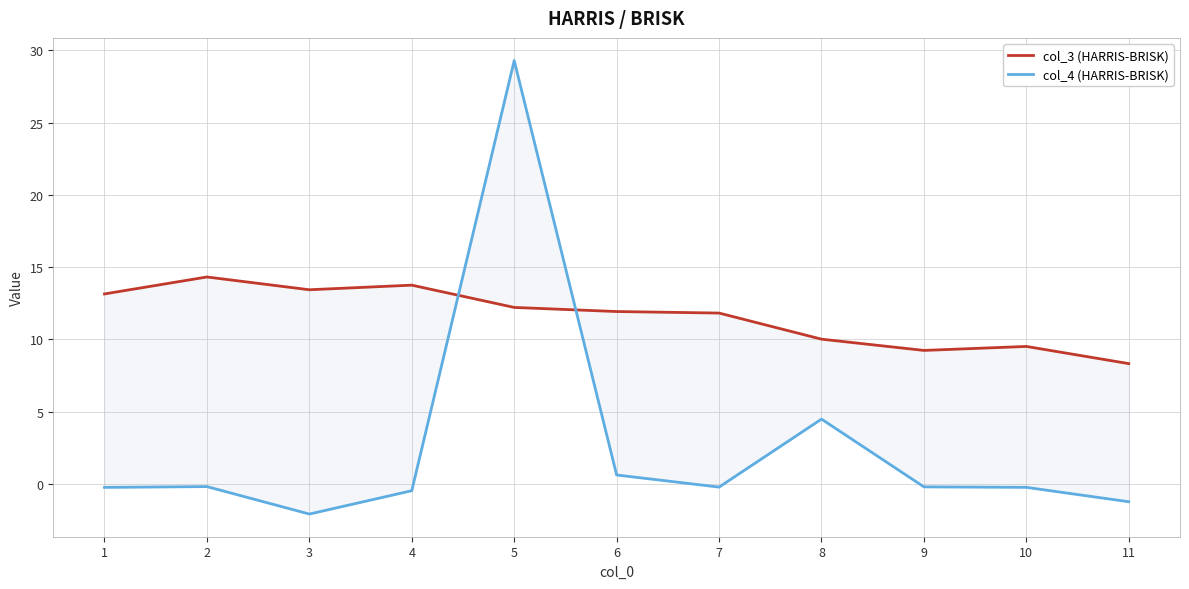

Where does the col_3 (HARRIS-BRISK) series first go above 11?

1